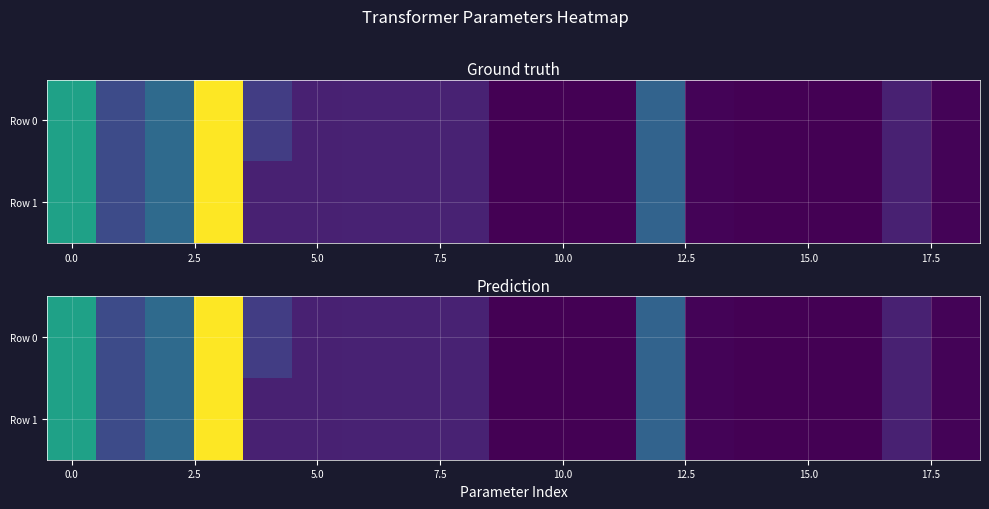

What is the difference between the second highest and second lowest values in the Row 1 series?

63.0